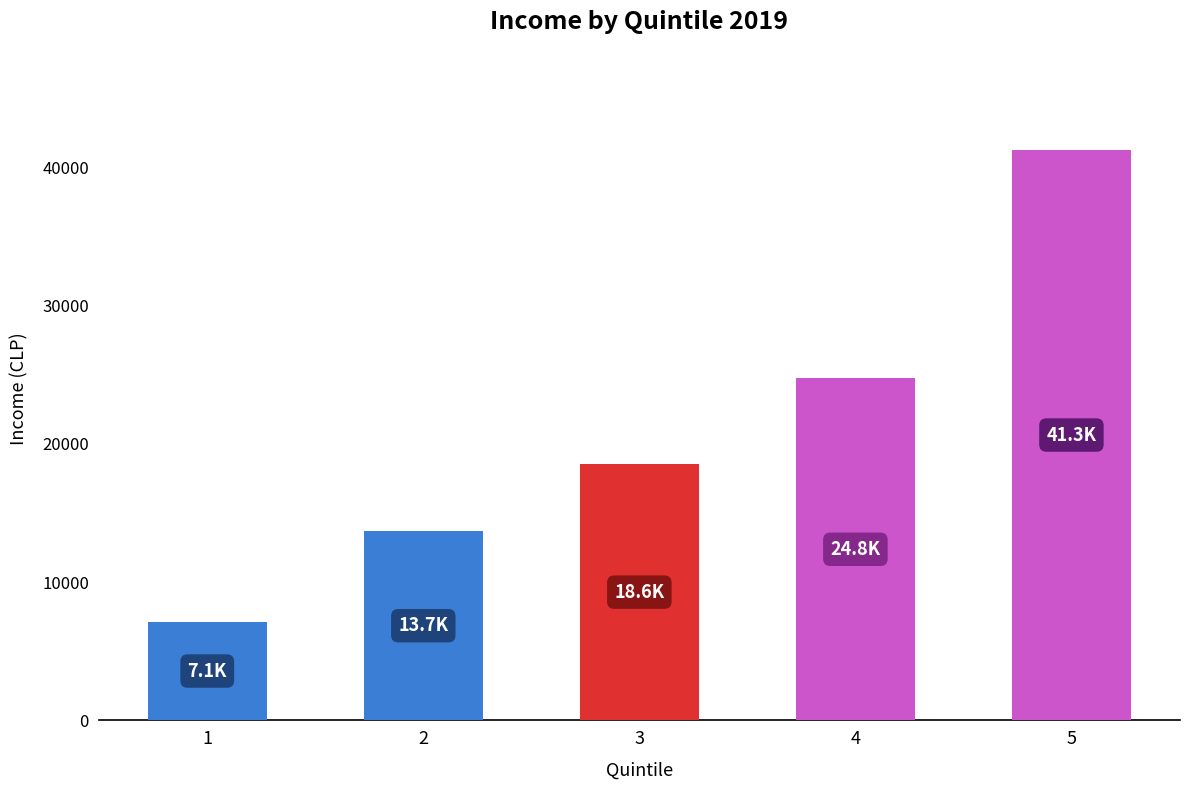

The value at 5 is 27454.2. True or false?

False